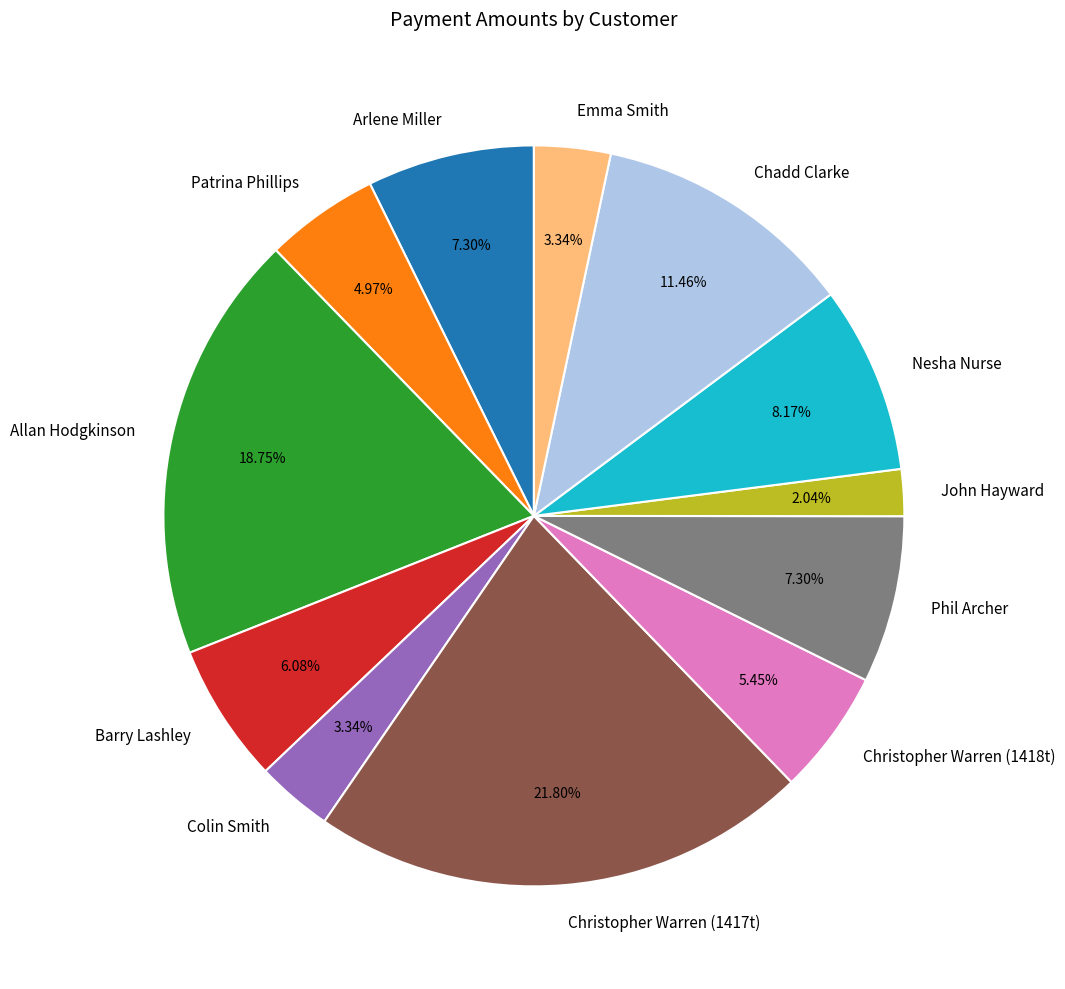

What is the total percentage of Allan Hodgkinson and Arlene Miller?

26.1%